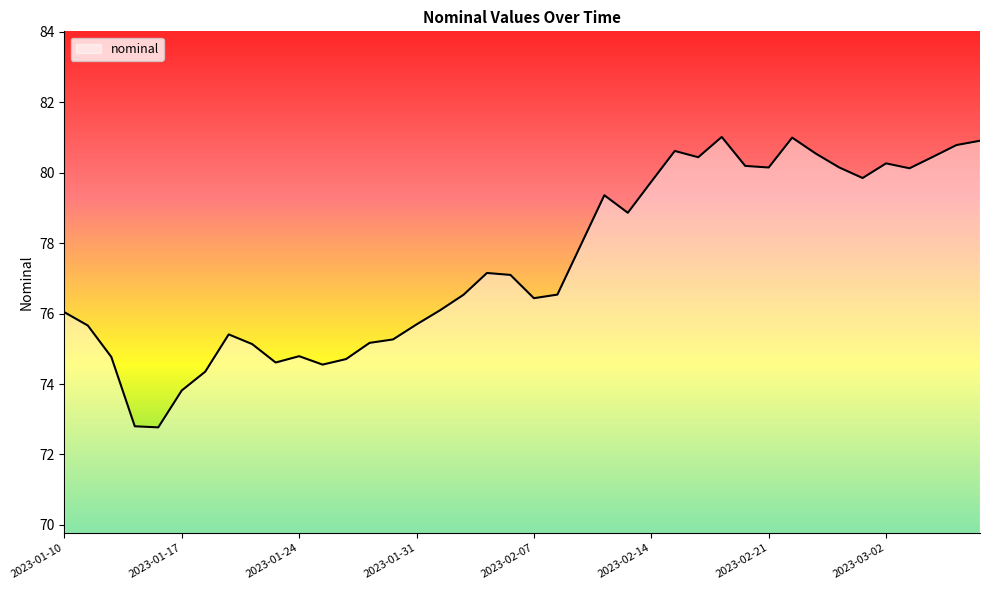

What is the minimum value shown in the chart?

72.8